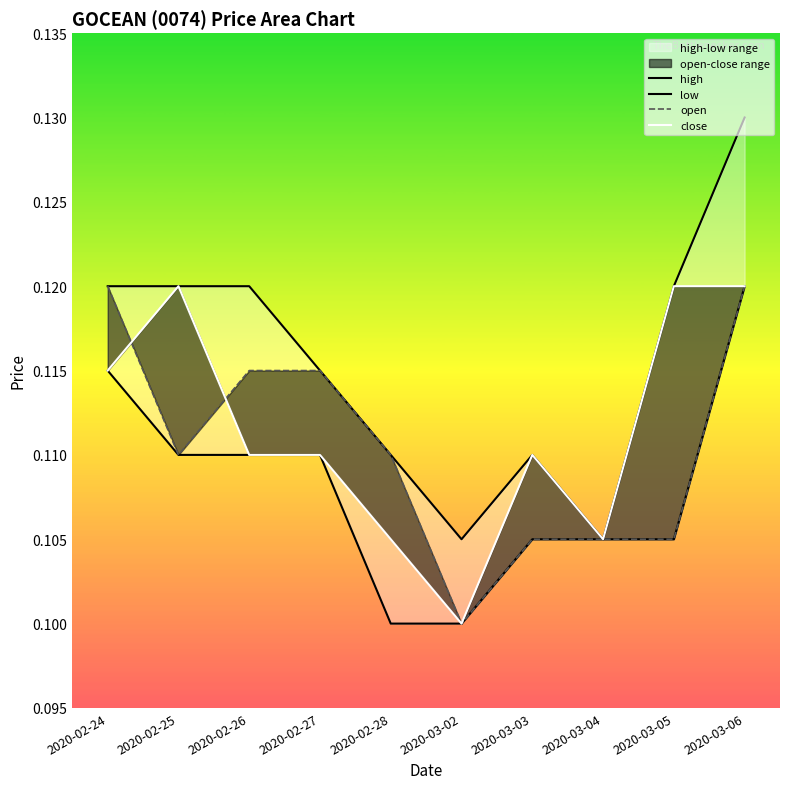

True or false: low and close cross at least once.

False